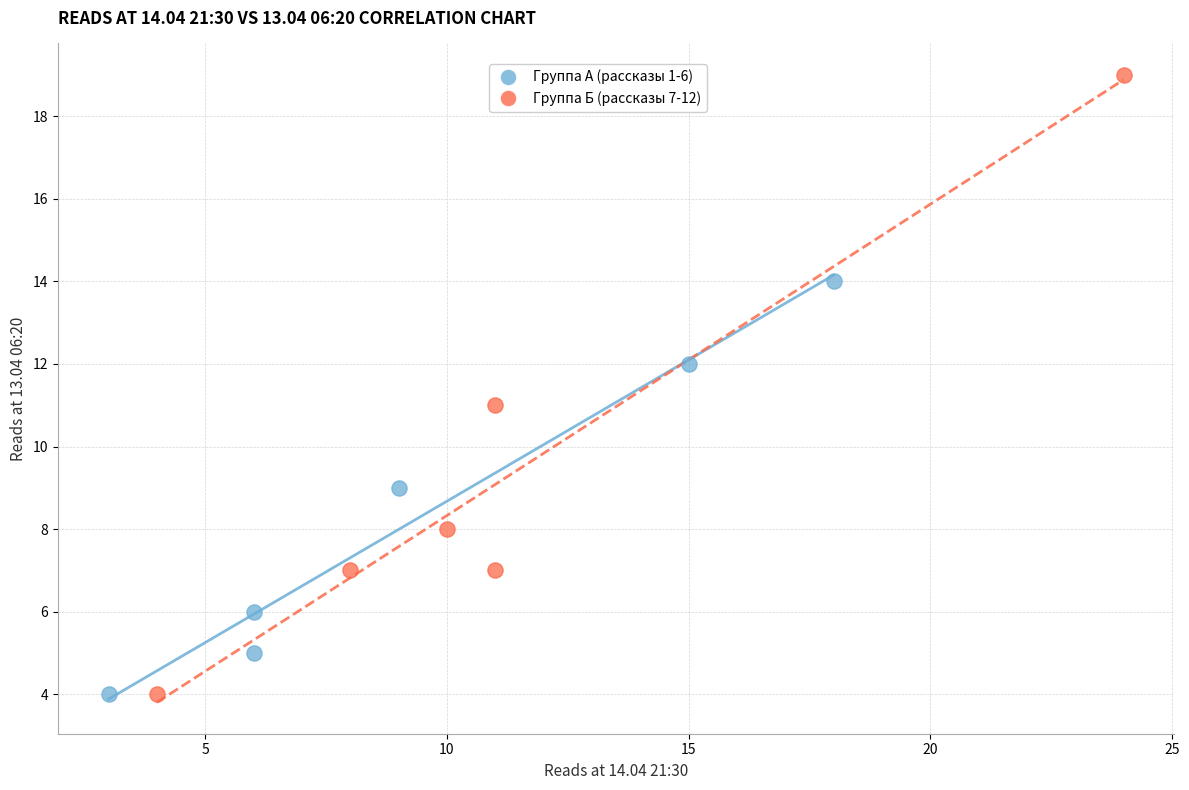

Which series reaches the maximum Y coordinate?

Группа Б (рассказы 7-12)